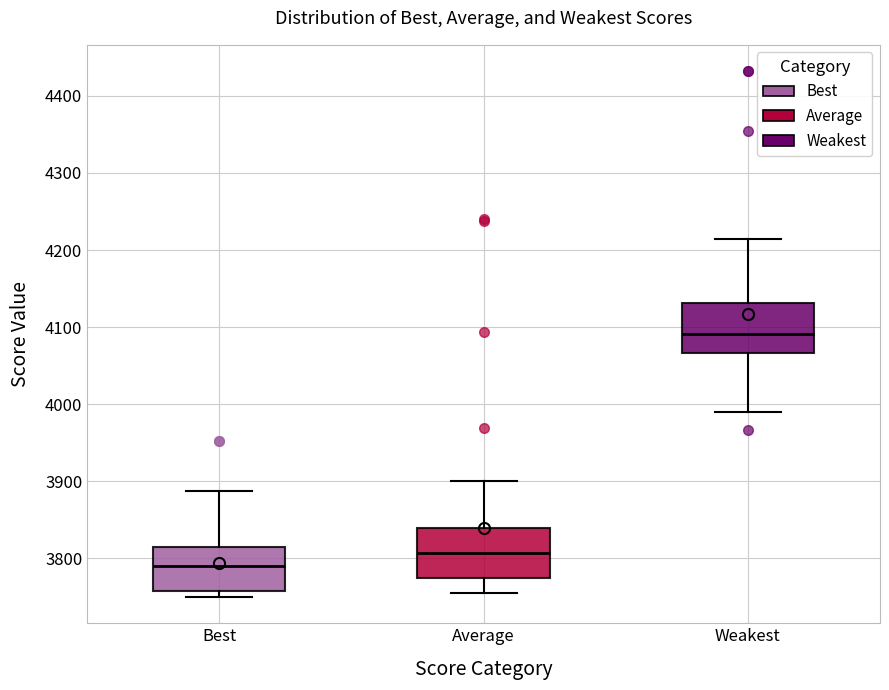

Where is the lower edge of the box for Average on the y-axis? The values are not printed on the chart, so give them approximately, as read against the axis.

3770